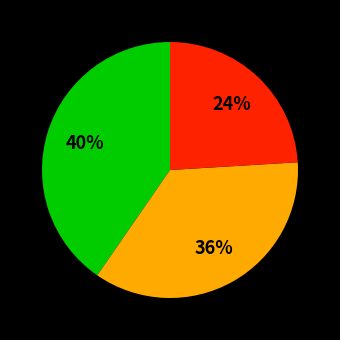

To the nearest percent, what is the average slice percentage?

33%